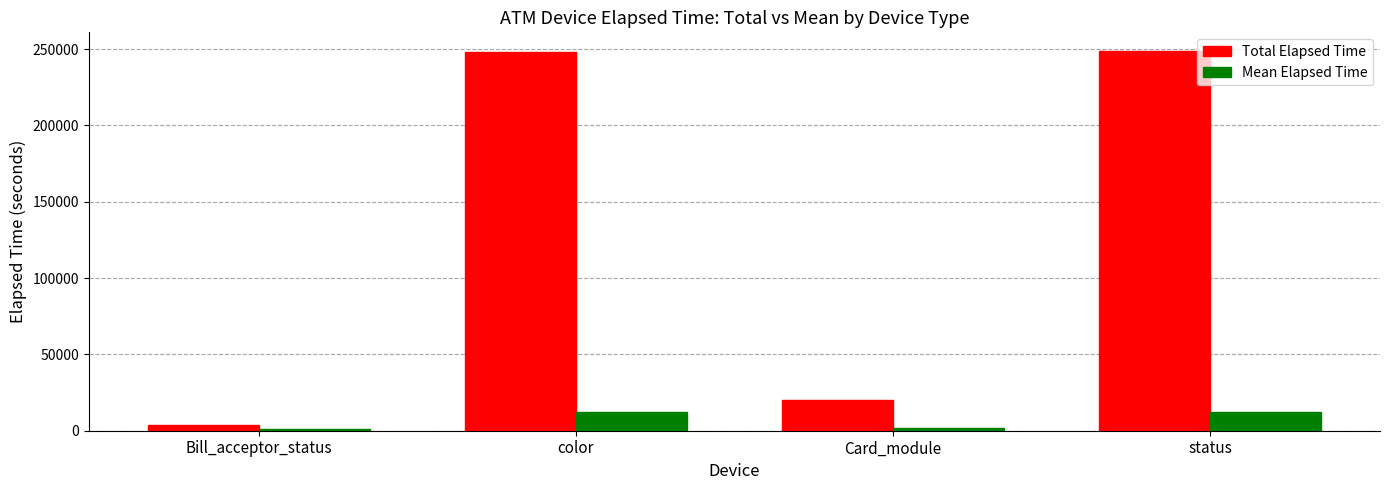

Which series changed the most between Bill_acceptor_status and status?

Total Elapsed Time